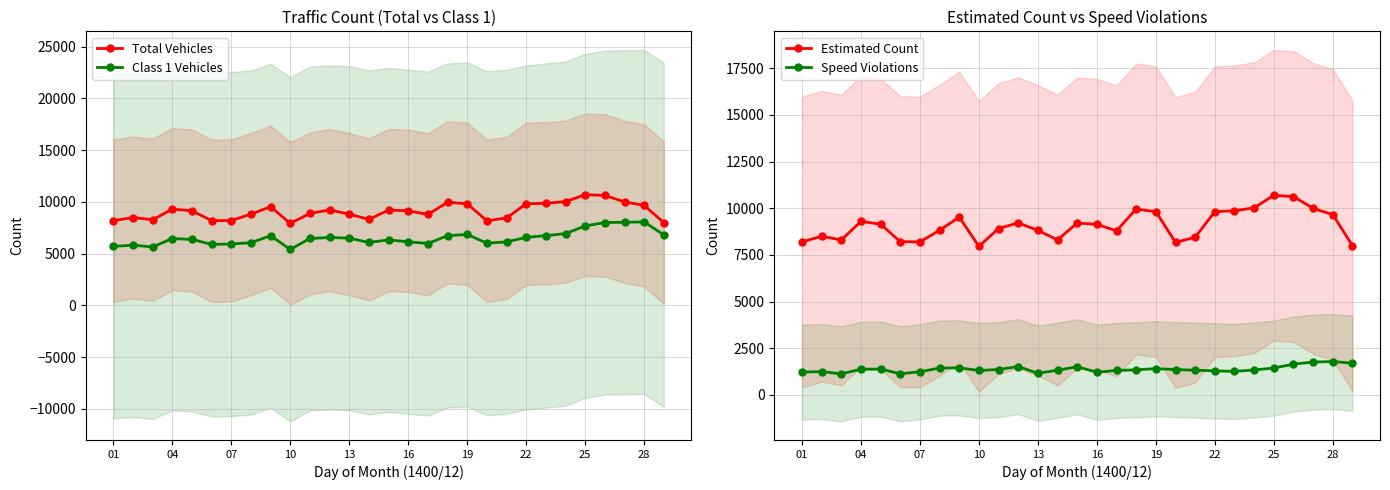

What is the value of the Estimated Count point at the 13th from the left?

8811